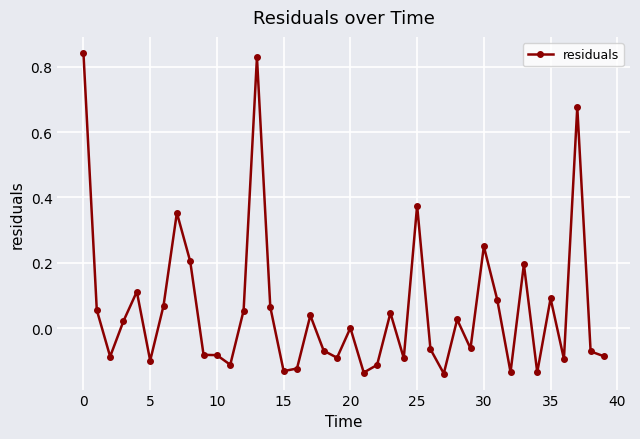

True or false: there are more than 2 points higher than both neighbors.

True